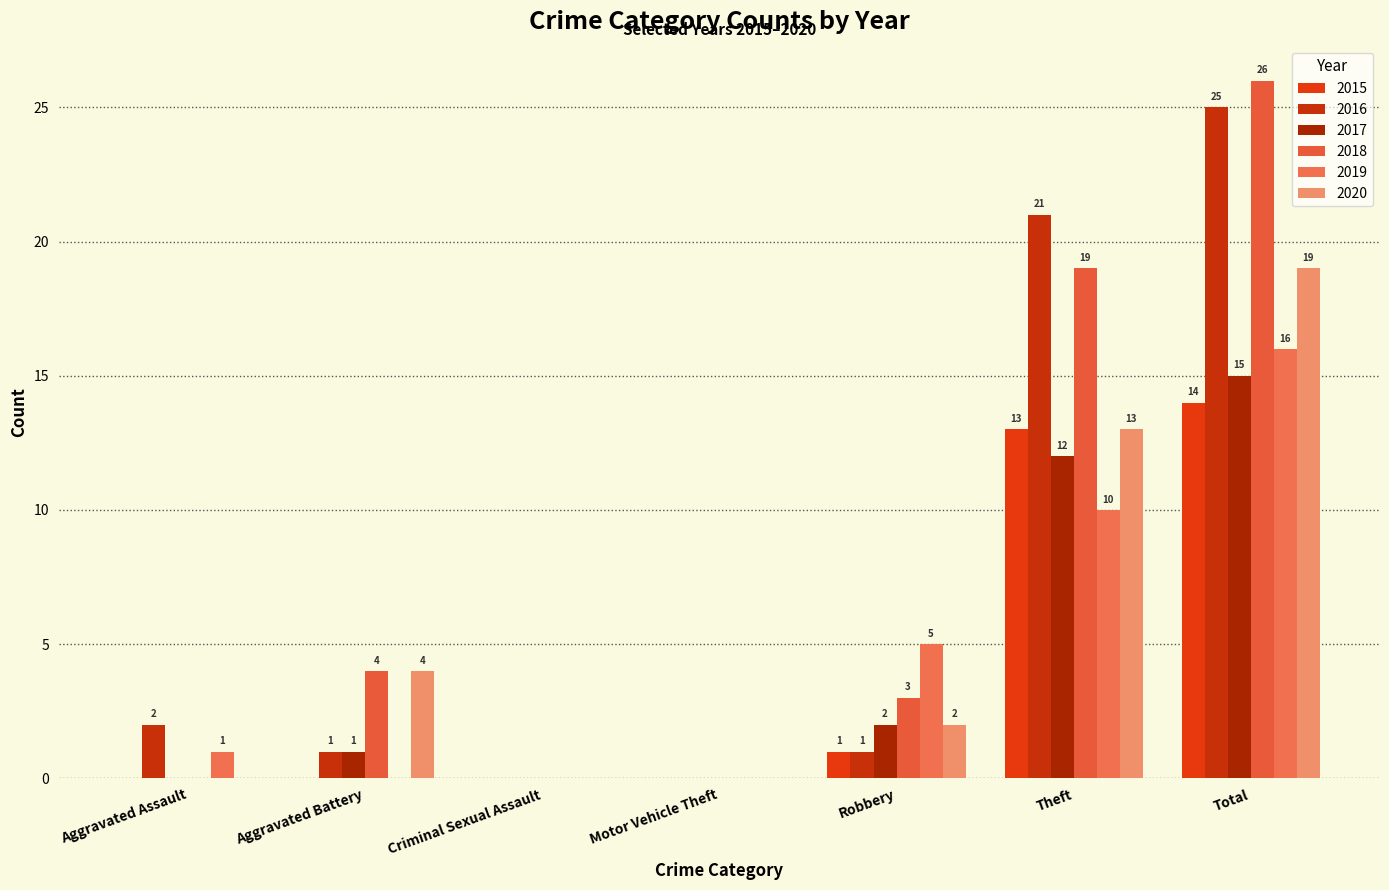

Rank the series at Aggravated Battery from highest to lowest value.

2018, 2020, 2016, 2017, 2015, 2019